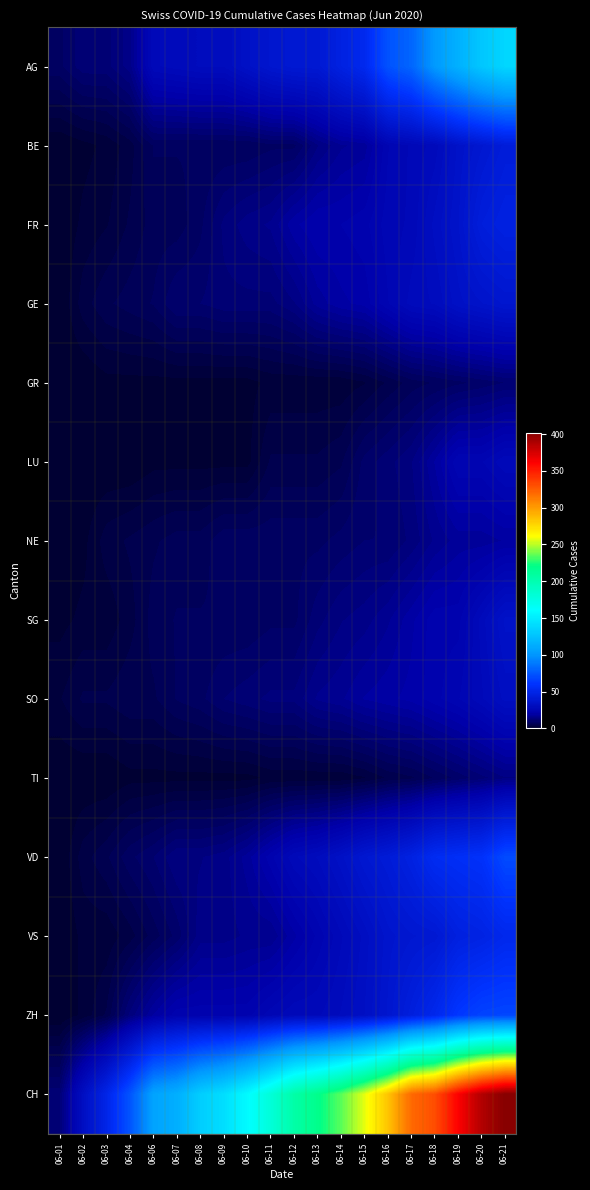

Reading right to left, transcribe all the data shown in this chart.

AG: 06-21=137	06-20=128	06-19=115	06-18=102	06-17=81	06-16=73	06-15=53	06-14=47	06-13=40	06-12=40	06-11=38	06-10=34	06-09=30	06-08=30	06-07=29	06-06=28	06-04=15	06-03=12	06-02=12	06-01=9
BE: 06-21=43	06-20=39	06-19=35	06-18=29	06-17=27	06-16=25	06-15=18	06-14=17	06-13=14	06-12=9	06-11=9	06-10=8	06-09=8	06-08=8	06-07=8	06-06=8	06-04=4	06-03=2	06-02=1	06-01=0
FR: 06-21=47	06-20=44	06-19=36	06-18=32	06-17=27	06-16=26	06-15=23	06-14=22	06-13=22	06-12=20	06-11=16	06-10=15	06-09=13	06-08=9	06-07=7	06-06=7	06-04=5	06-03=3	06-02=2	06-01=0
GE: 06-21=38	06-20=36	06-19=34	06-18=30	06-17=29	06-16=25	06-15=21	06-14=20	06-13=18	06-12=14	06-11=12	06-10=12	06-09=12	06-08=11	06-07=11	06-06=8	06-04=7	06-03=6	06-02=4	06-01=0
GR: 06-21=11	06-20=10	06-19=9	06-18=8	06-17=7	06-16=5	06-15=3	06-14=2	06-13=2	06-12=2	06-11=2	06-10=1	06-09=1	06-08=1	06-07=1	06-06=1	06-04=1	06-03=1	06-02=0	06-01=0
LU: 06-21=28	06-20=25	06-19=25	06-18=19	06-17=14	06-16=12	06-15=10	06-14=6	06-13=5	06-12=5	06-11=5	06-10=1	06-09=1	06-08=1	06-07=1	06-06=1	06-04=0	06-03=0	06-02=0	06-01=0
NE: 06-21=19	06-20=18	06-19=18	06-18=16	06-17=13	06-16=11	06-15=11	06-14=10	06-13=9	06-12=9	06-11=9	06-10=9	06-09=9	06-08=7	06-07=7	06-06=6	06-04=5	06-03=4	06-02=1	06-01=0
SG: 06-21=35	06-20=29	06-19=23	06-18=23	06-17=20	06-16=17	06-15=15	06-14=14	06-13=12	06-12=9	06-11=9	06-10=8	06-09=8	06-08=8	06-07=8	06-06=7	06-04=4	06-03=2	06-02=2	06-01=1
SO: 06-21=32	06-20=28	06-19=25	06-18=23	06-17=21	06-16=20	06-15=19	06-14=17	06-13=16	06-12=13	06-11=13	06-10=12	06-09=11	06-08=9	06-07=8	06-06=6	06-04=6	06-03=5	06-02=5	06-01=3
TI: 06-21=14	06-20=12	06-19=10	06-18=8	06-17=6	06-16=5	06-15=3	06-14=2	06-13=2	06-12=2	06-11=2	06-10=1	06-09=1	06-08=1	06-07=1	06-06=1	06-04=1	06-03=0	06-02=0	06-01=0
VD: 06-21=70	06-20=59	06-19=57	06-18=55	06-17=47	06-16=42	06-15=39	06-14=34	06-13=30	06-12=28	06-11=23	06-10=18	06-09=15	06-08=14	06-07=14	06-06=11	06-04=9	06-03=6	06-02=4	06-01=0
VS: 06-21=52	06-20=48	06-19=46	06-18=40	06-17=39	06-16=37	06-15=32	06-14=28	06-13=24	06-12=20	06-11=16	06-10=16	06-09=15	06-08=15	06-07=10	06-06=7	06-04=4	06-03=2	06-02=2	06-01=0
ZH: 06-21=68	06-20=67	06-19=62	06-18=52	06-17=45	06-16=38	06-15=33	06-14=30	06-13=28	06-12=28	06-11=26	06-10=23	06-09=23	06-08=23	06-07=23	06-06=19	06-04=13	06-03=5	06-02=2	06-01=0
CH: 06-21=402	06-20=387	06-19=362	06-18=331	06-17=320	06-16=284	06-15=257	06-14=235	06-13=219	06-12=205	06-11=180	06-10=159	06-09=142	06-08=132	06-07=114	06-06=107	06-04=74	06-03=50	06-02=32	06-01=12